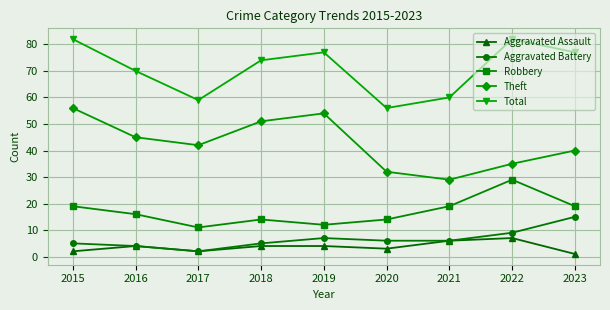

Which series has the largest total across all categories?

Total